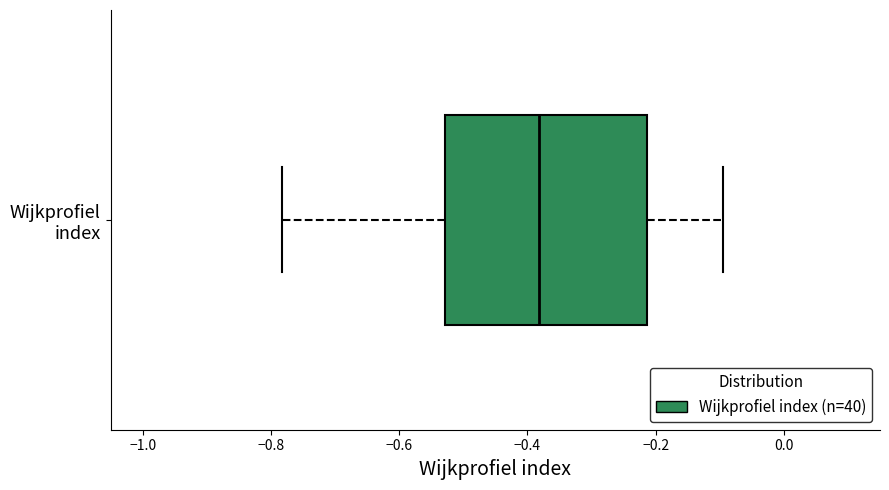

Read this box plot against the x-axis: the position of the median line, the range covered by the box, and the ends of both whiskers. The values are not printed on the chart, so give them approximately, as read against the axis.

median -0.38, box -0.52 to -0.22, whiskers -0.78 to -0.10